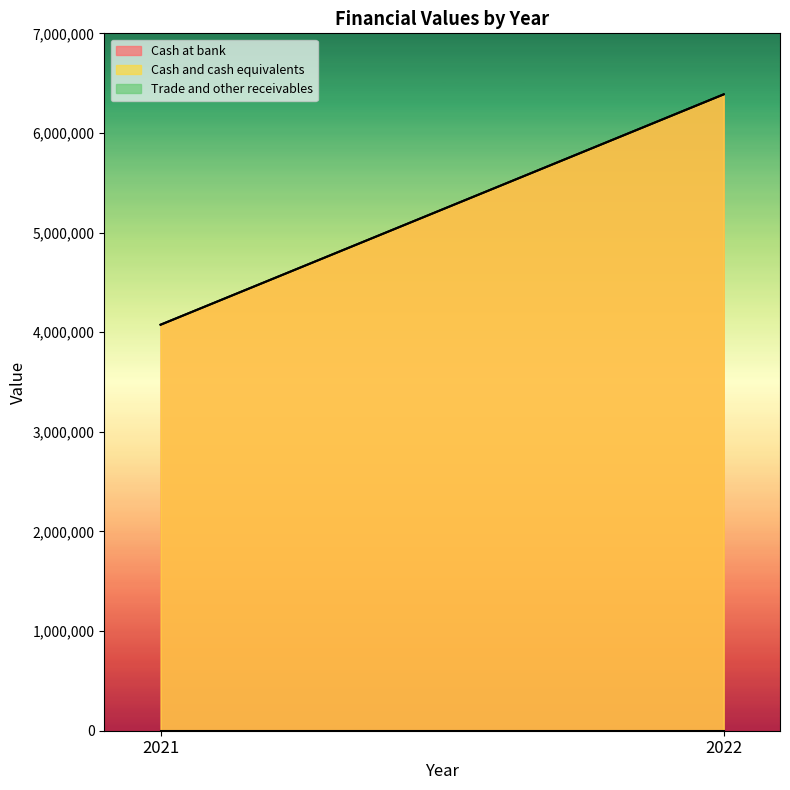

True or false: Cash and cash equivalents has a value of 11086468 at 2022.

False